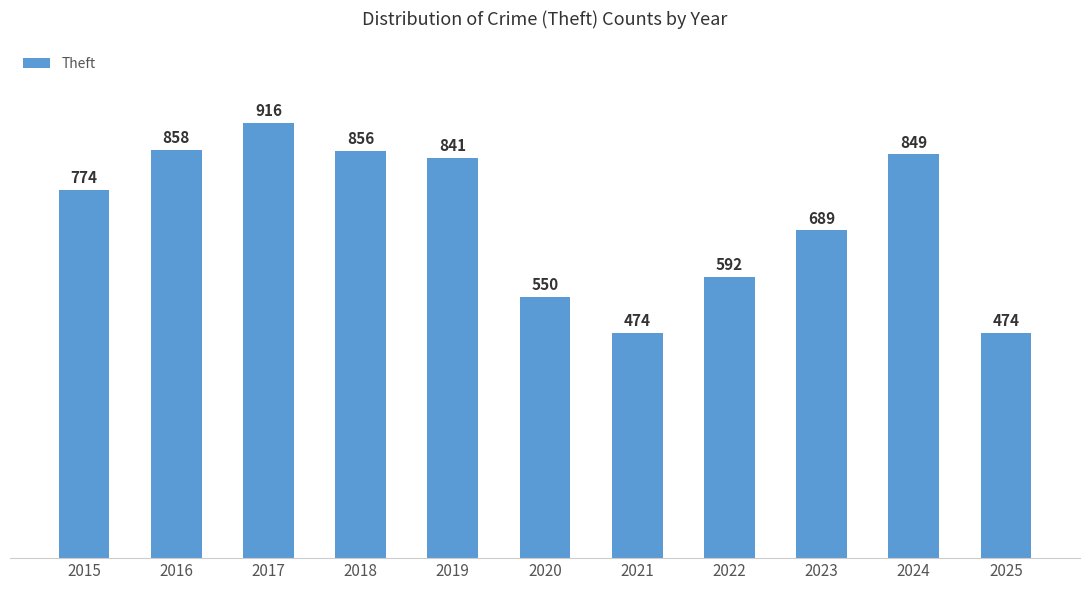

Which label corresponds to the largest value in the chart?

2017